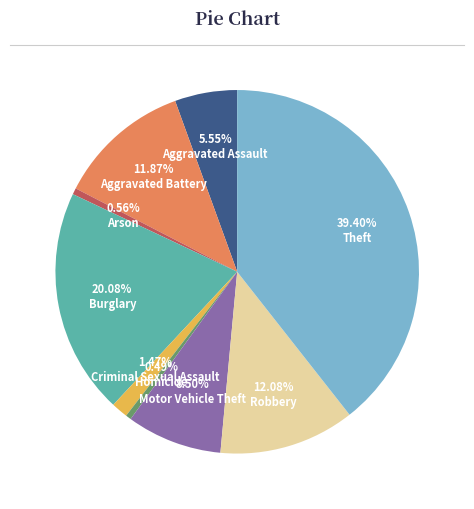

To the nearest percent, what is the difference between the largest and smallest slice percentages?

39%